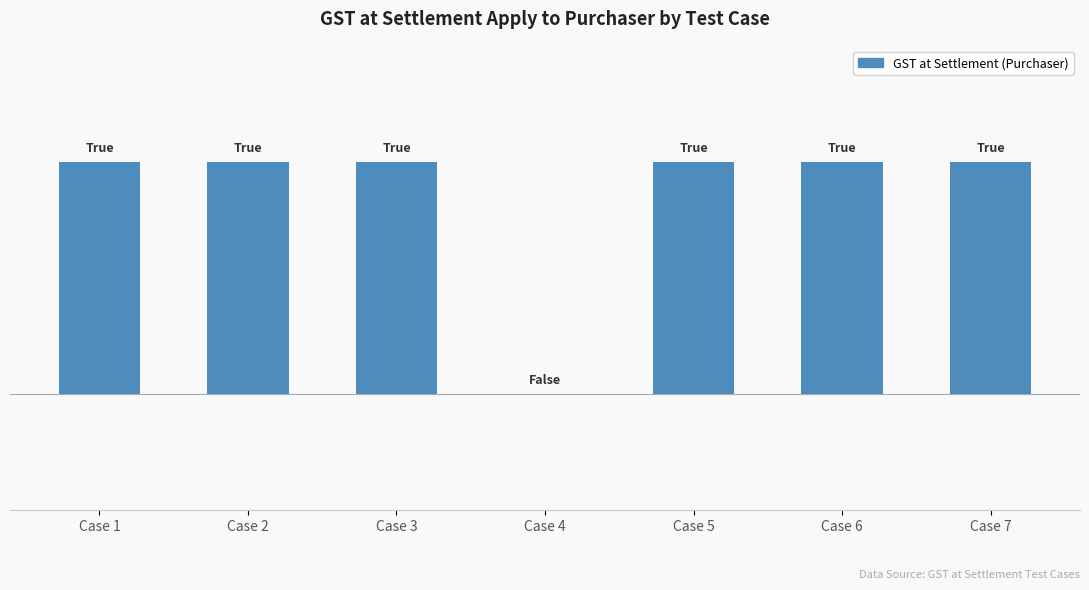

Are the bars grouped side by side (vs. stacked)?

No